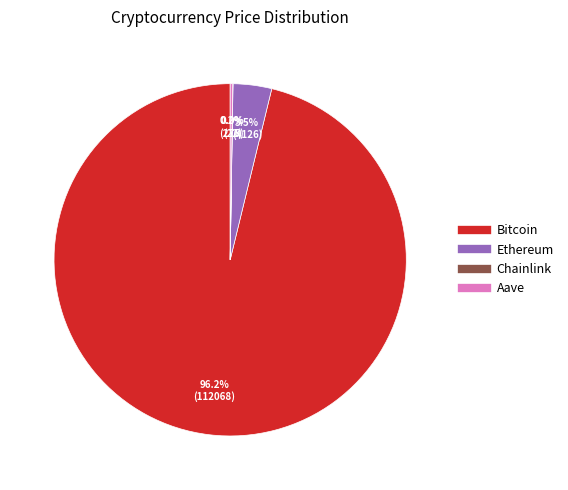

To the nearest percent, what is the average slice percentage?

25%